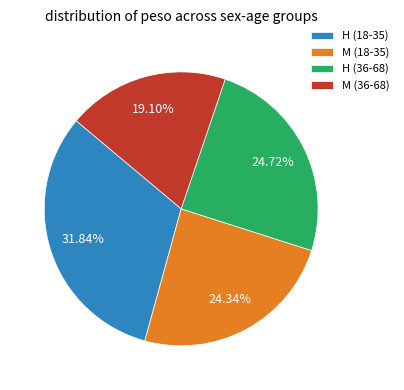

Does M (18-35) represent more than half of the total?

No